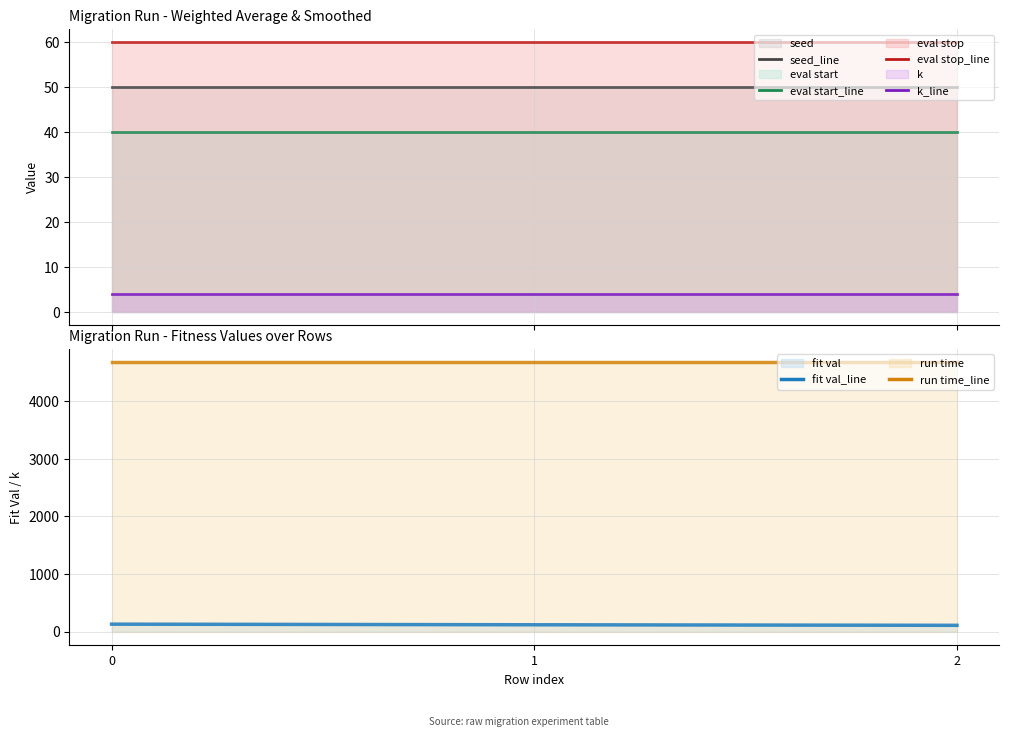

Does the chart display data point markers on the line(s)?

No